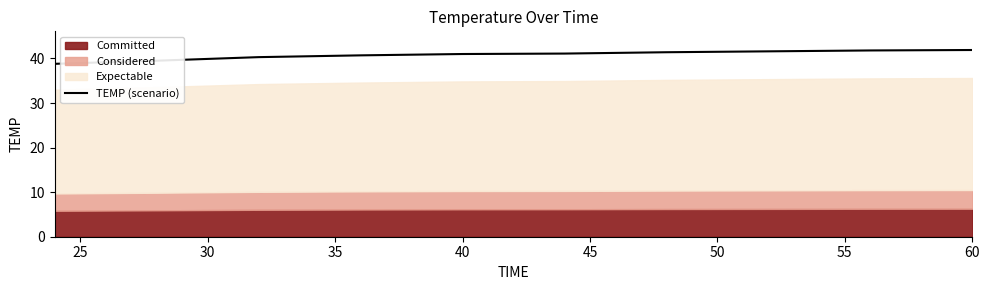

Reading left to right, list all the values displayed in this chart.

38.8	39.5	40.3	40.7	41.0	41.1	41.4	41.6	41.8	41.9